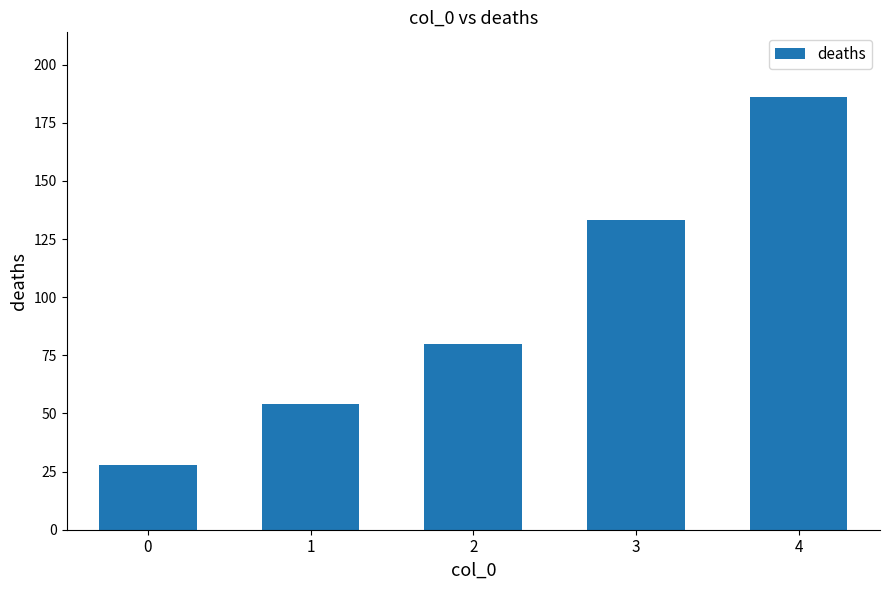

Are the bars horizontal?

No